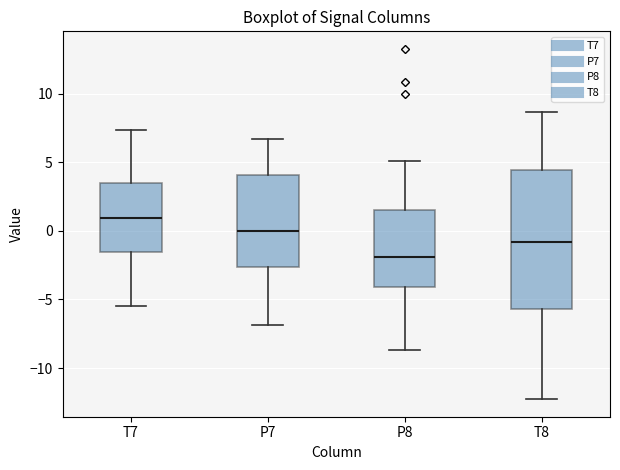

Reading left to right, read every box against the y-axis: the position of its median line, the range the box covers, and the ends of its whiskers. The values are not printed on the chart, so give them approximately, as read against the axis.

T7: median 1.0, box -1.5 to 3.5, whiskers -5.5 to 7.5
P7: median 0.0, box -2.5 to 4.0, whiskers -7.0 to 6.5
P8: median -2.0, box -4.0 to 1.5, whiskers -8.5 to 5.0
T8: median -1.0, box -5.5 to 4.5, whiskers -12.5 to 8.5